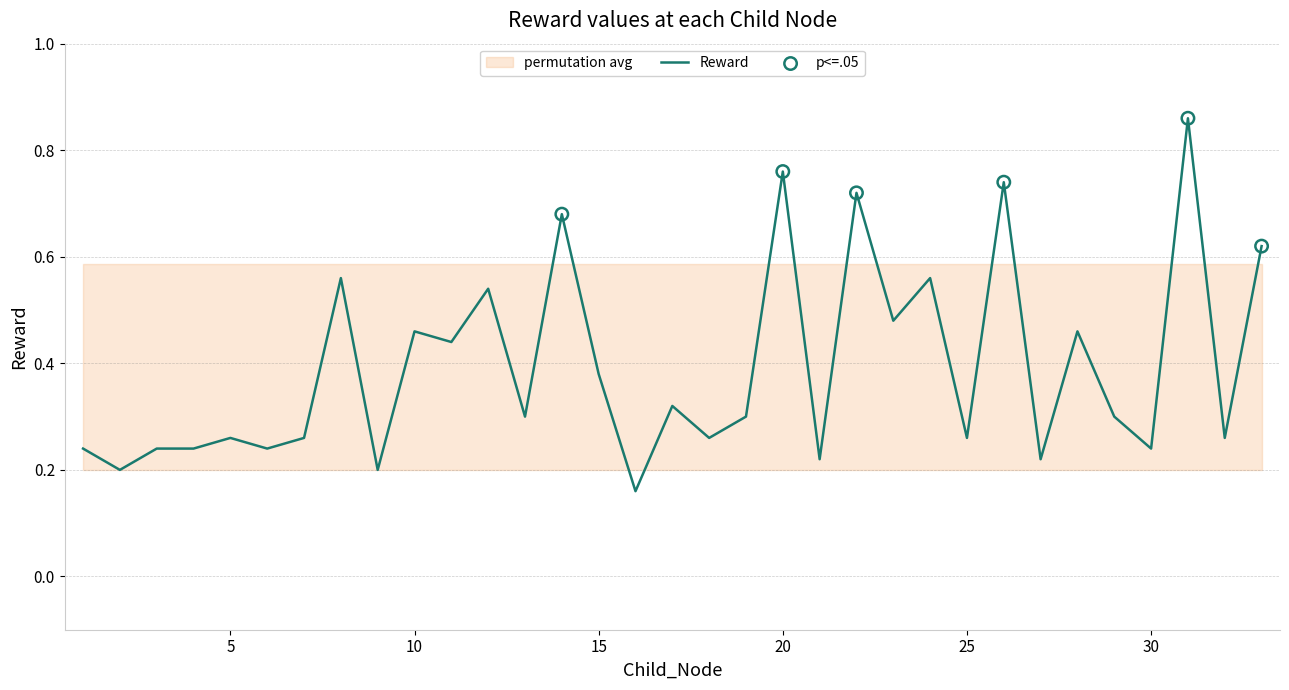

Between 3 and 25, which is larger?

25